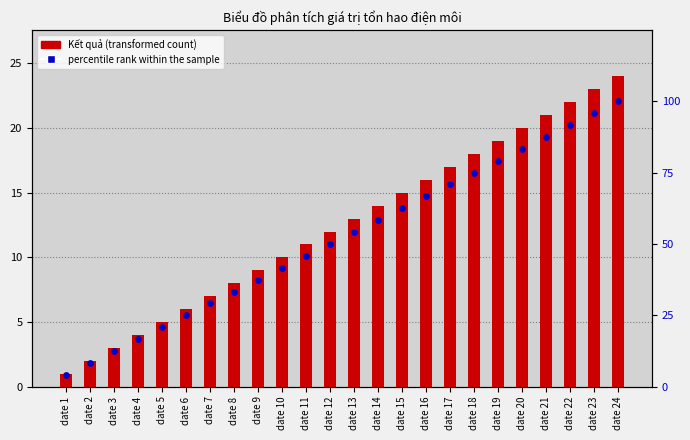

Which series has the largest total across all categories?

percentile rank within the sample